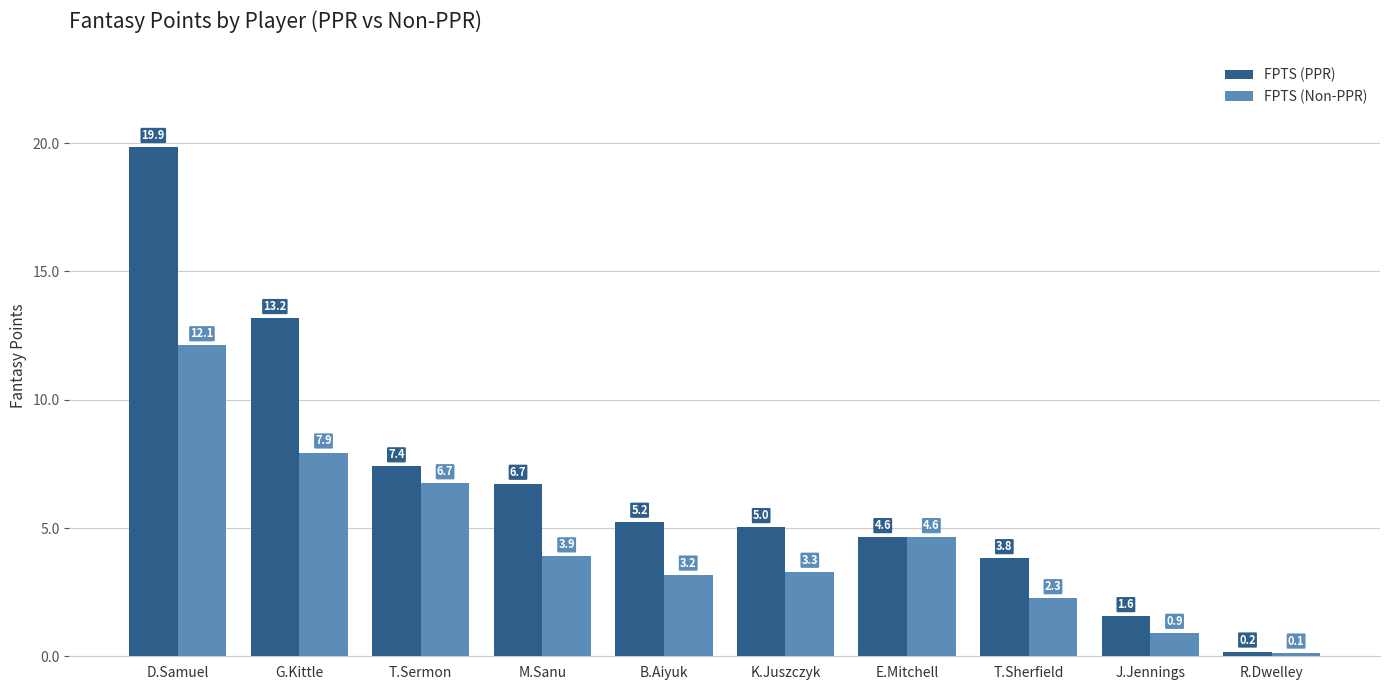

Rank the series by their maximum value, from highest to lowest.

FPTS (PPR), FPTS (Non-PPR)